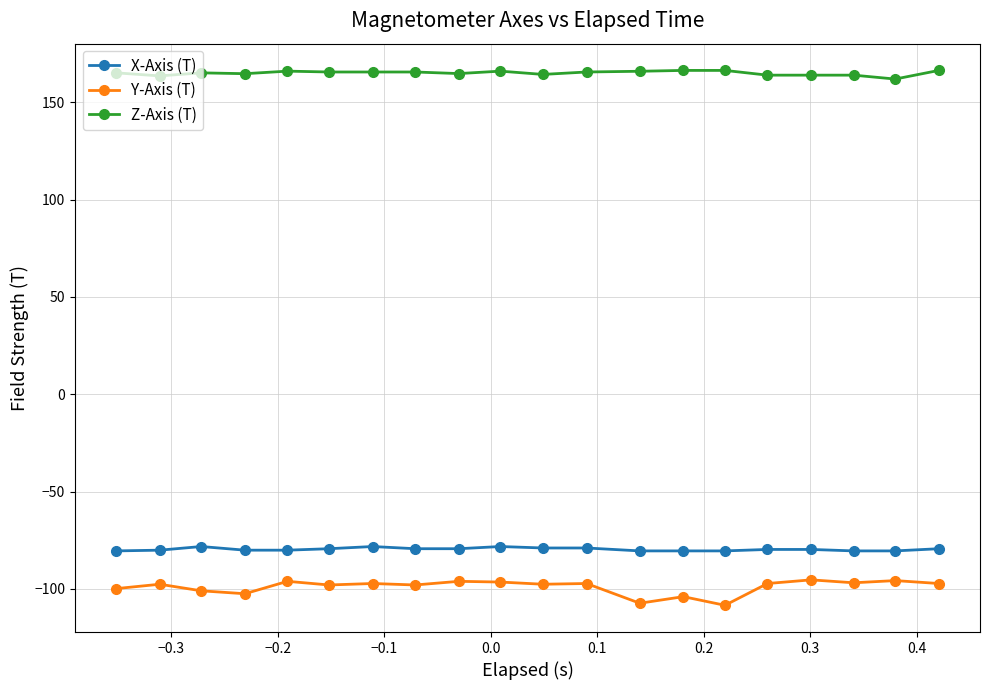

What is the average value of the Y-Axis (T) series?

-98.9